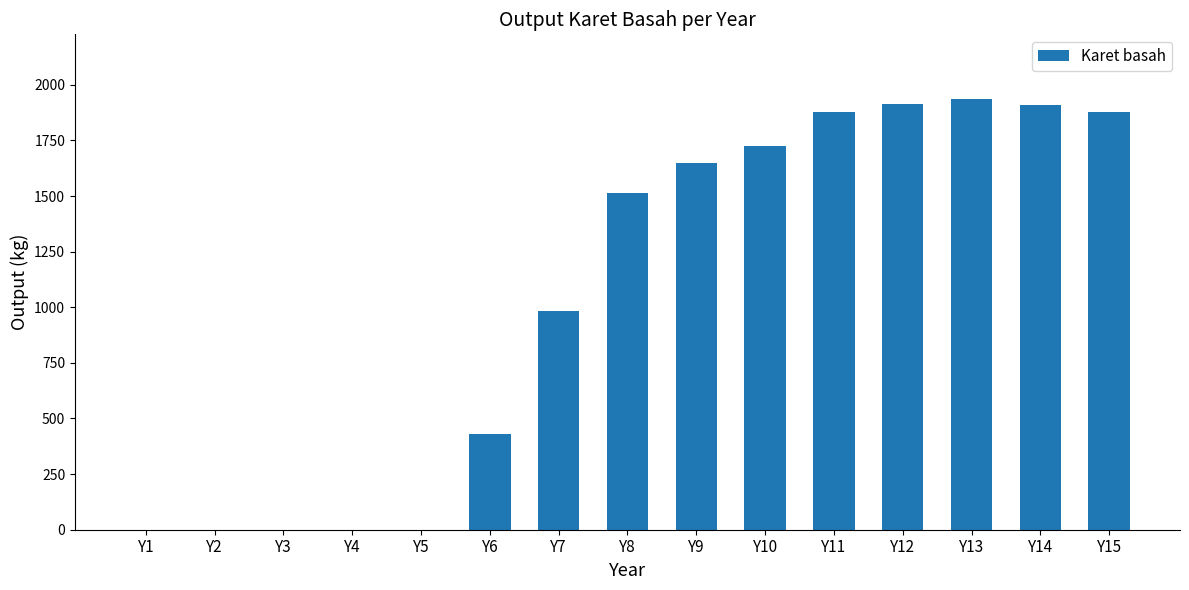

The chart shows a value of 0.0 at Y3. True or false?

True